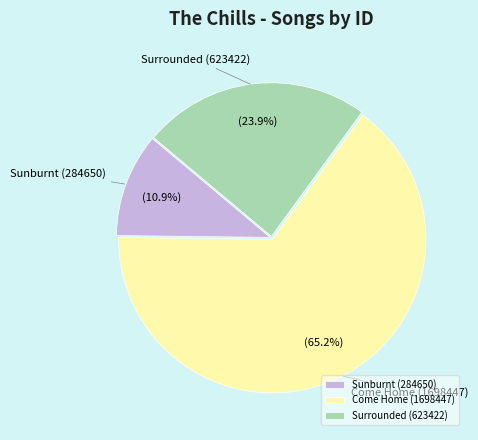

How many segments does this pie chart have?

3